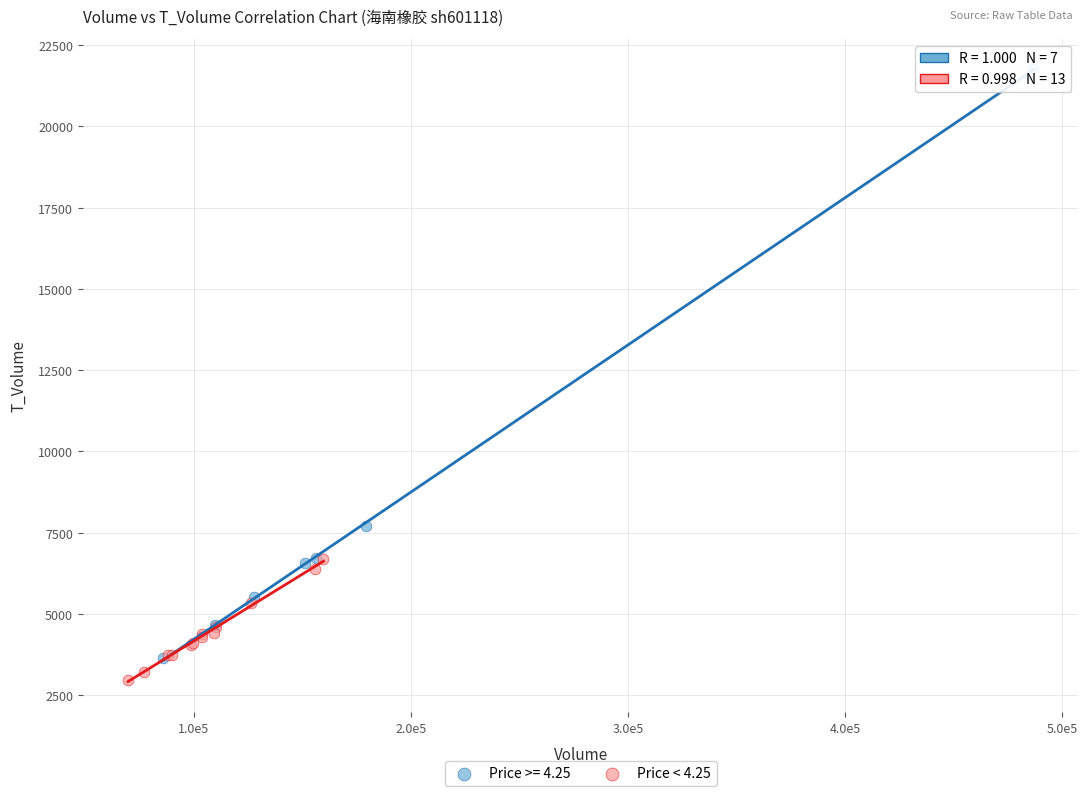

Which series has the largest Y range (max minus min)?

Price >= 4.25